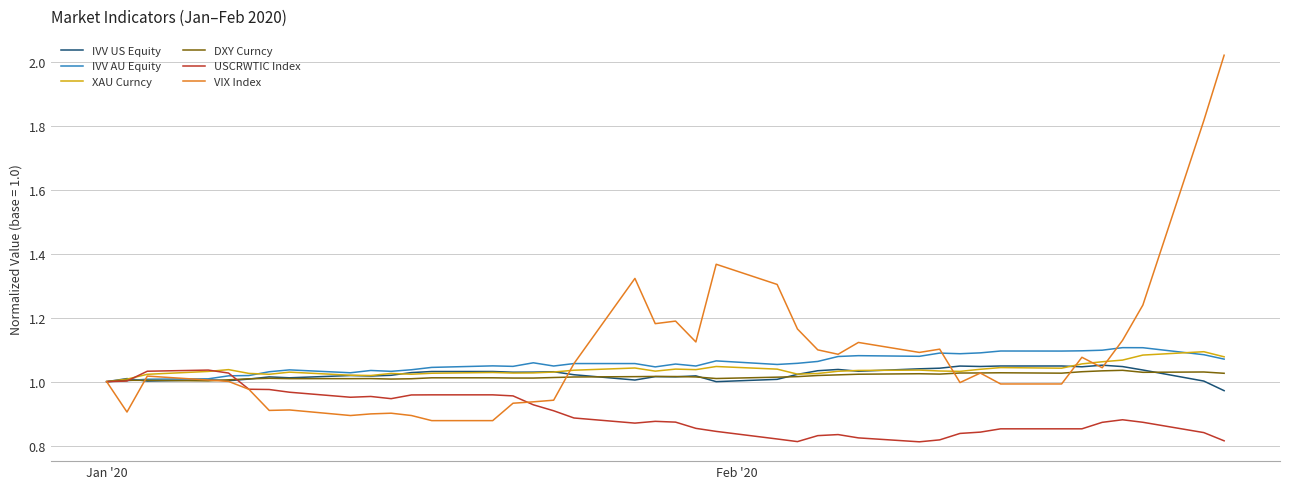

Which series has the largest range (max minus min)?

VIX Index